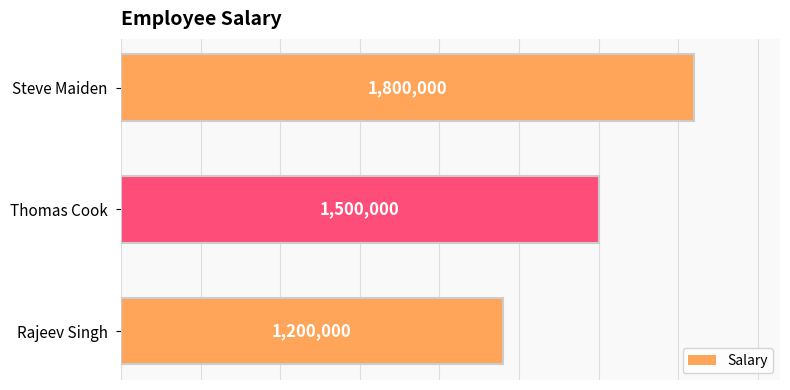

How many values are between 1200000 and 1800000?

3